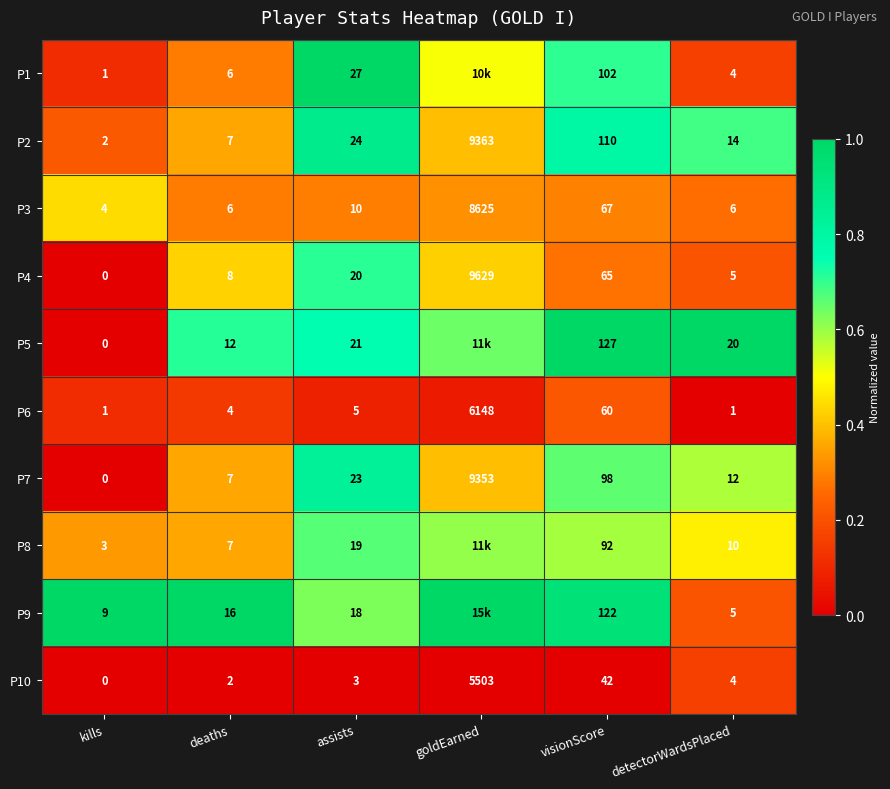

Rank the categories by P2 value from lowest to highest.

kills, deaths, detectorWardsPlaced, assists, visionScore, goldEarned